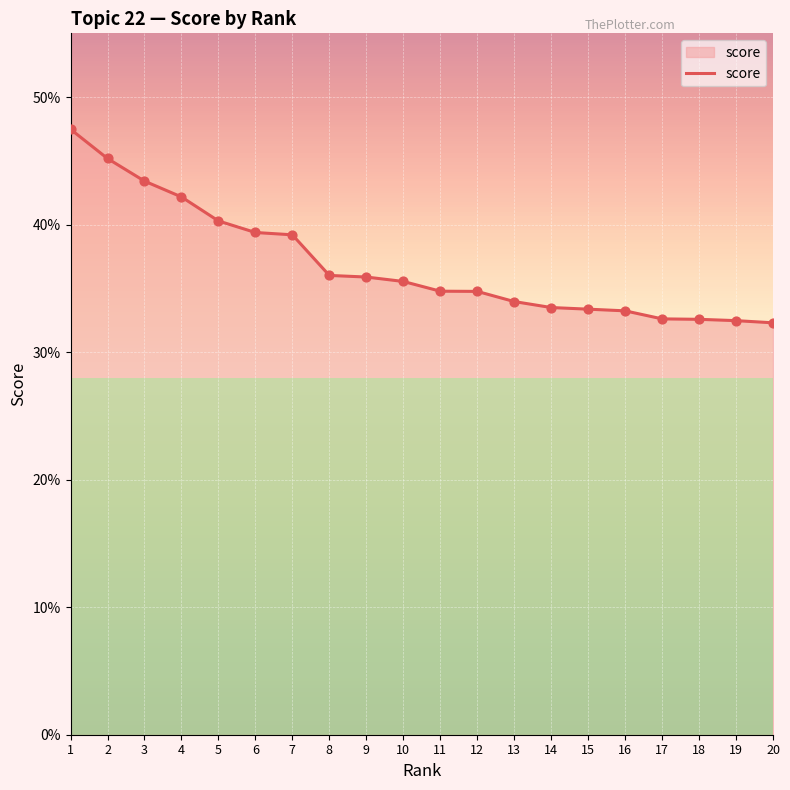

Between 13 and 11, which is larger?

11